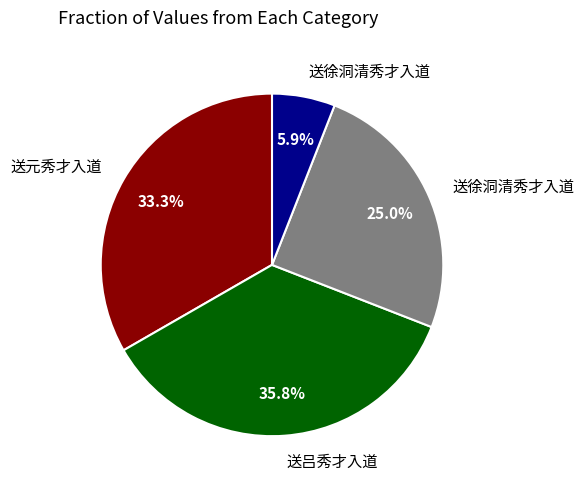

Is there any slice that represents more than half of the pie?

No